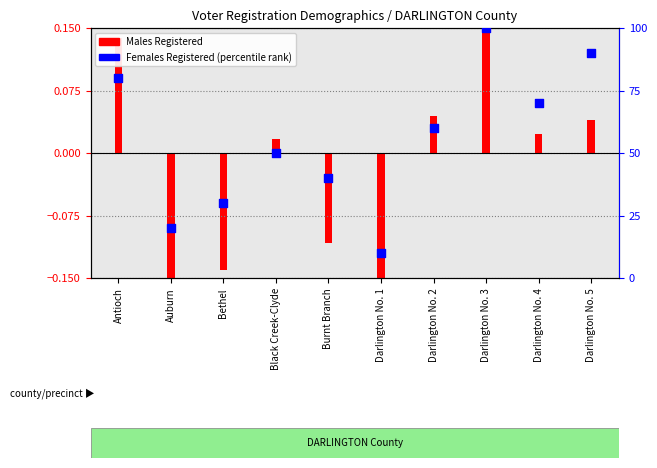

Between Auburn and Black Creek-Clyde, which is larger?

Black Creek-Clyde